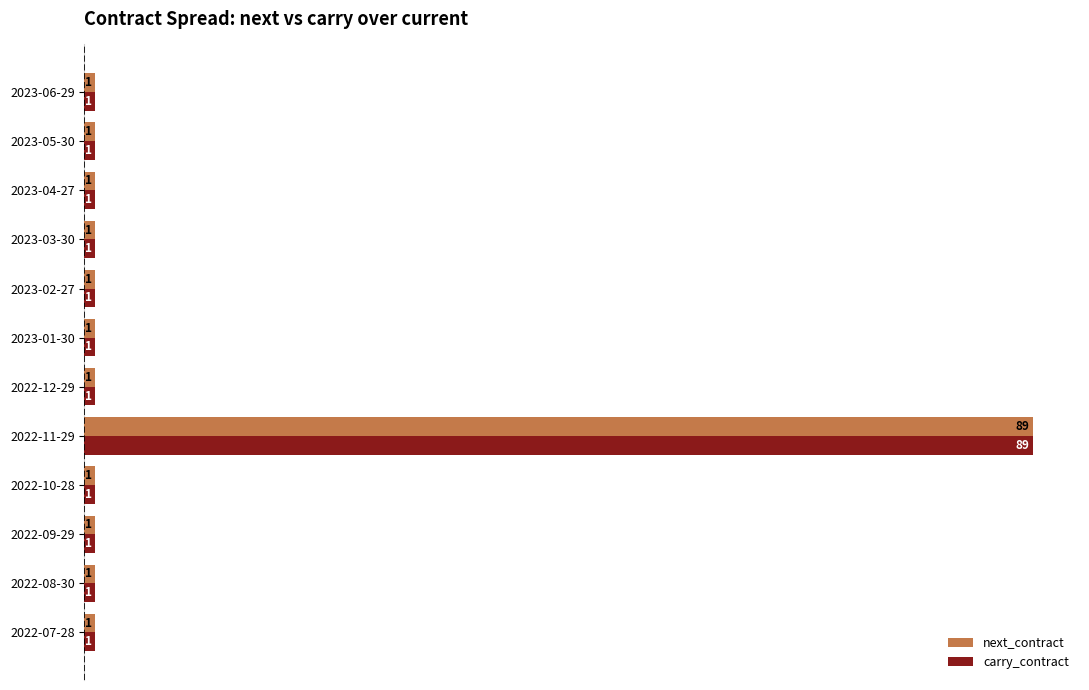

True or false: carry_contract has a value of 1 at 2022-08-30.

True